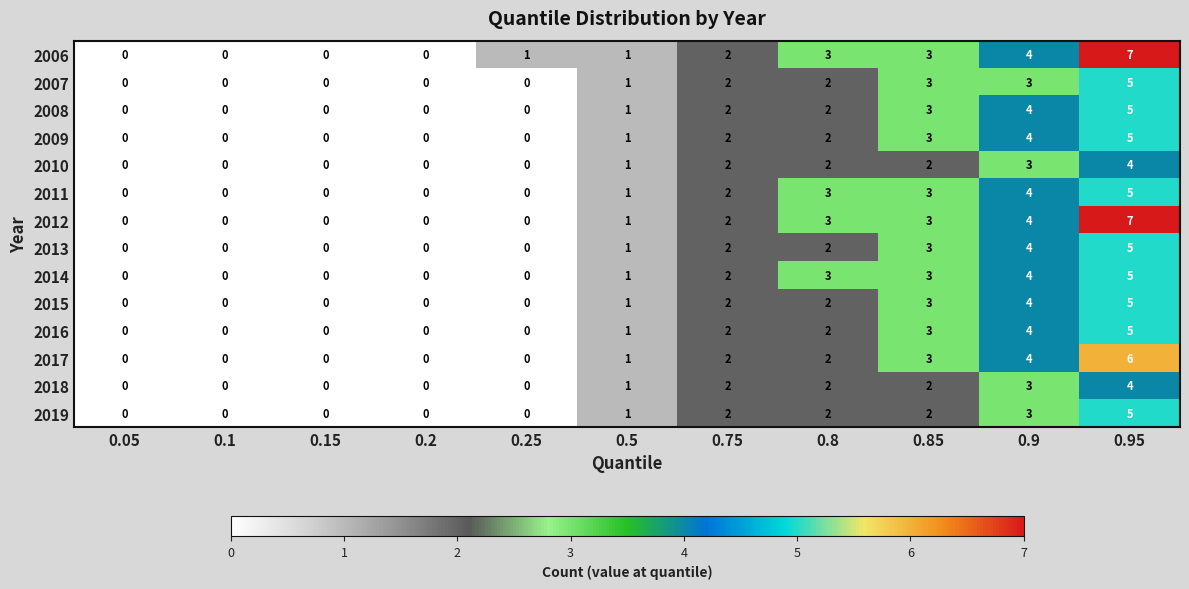

Where is 2011 nearest to the value 2?

0.75